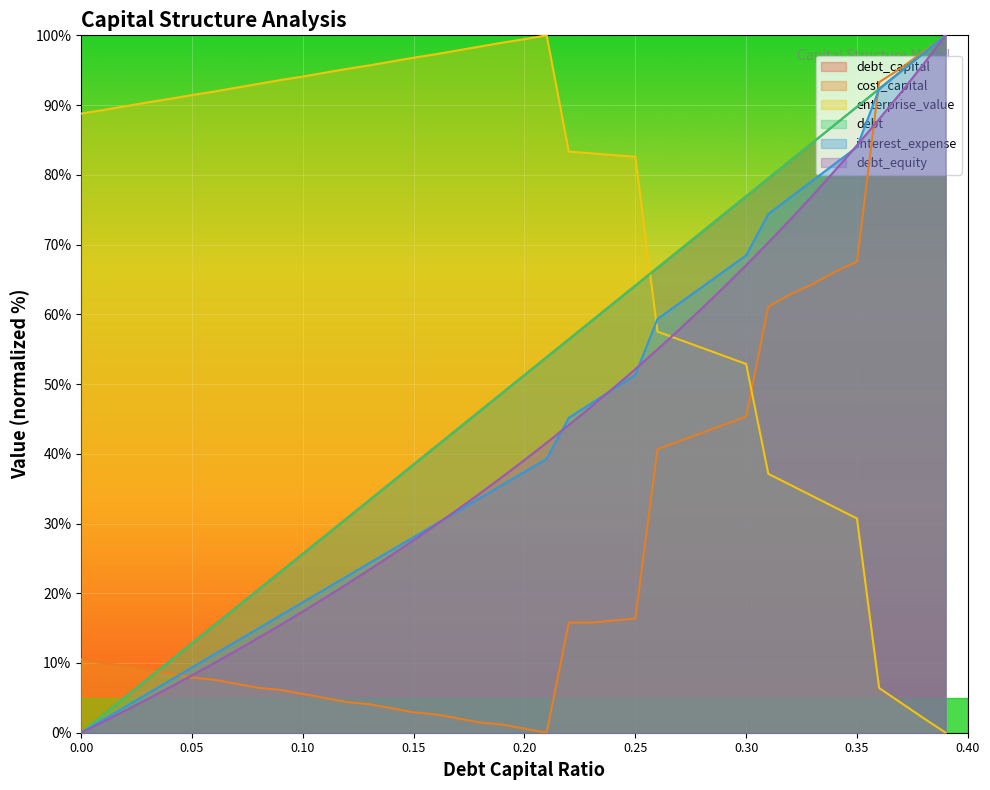

True or false: cost_capital and debt_equity intersect in this chart.

True